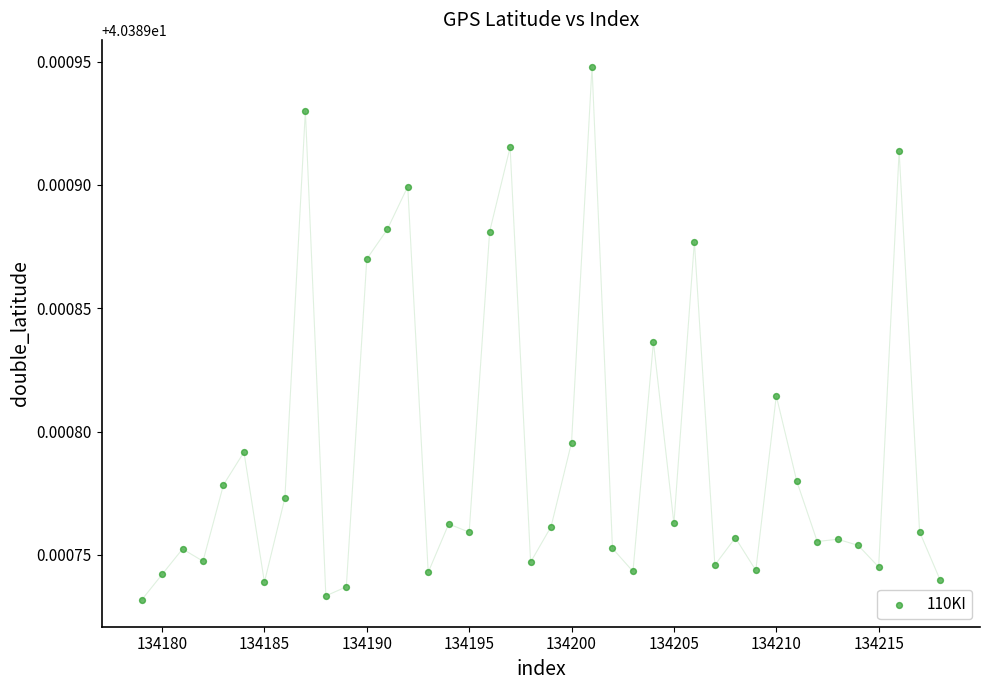

What is the range of X values (max minus min)?

39.0